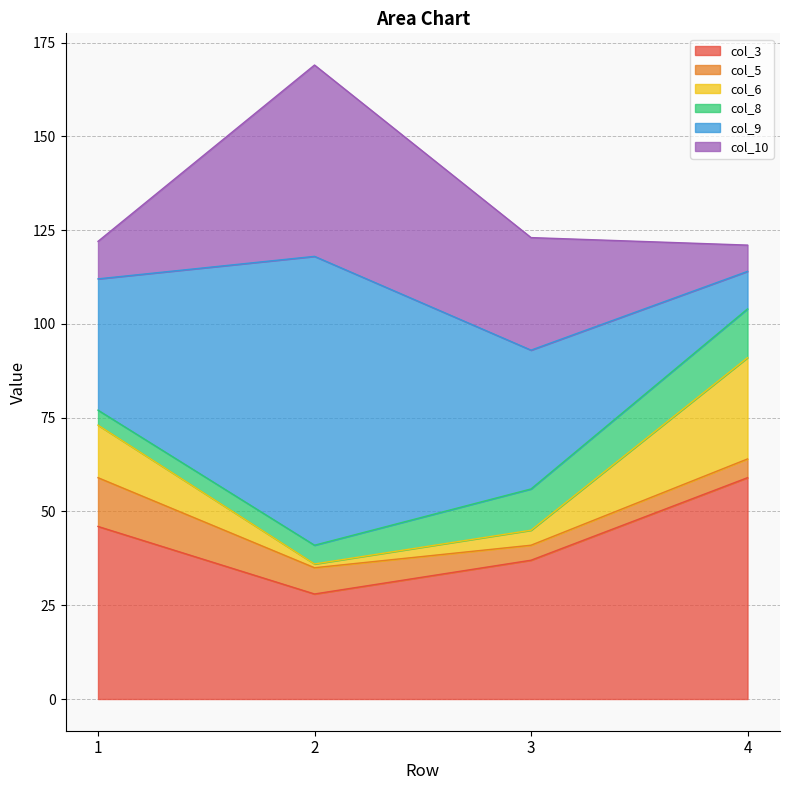

Is it true that col_3 equals 19 at 2?

False